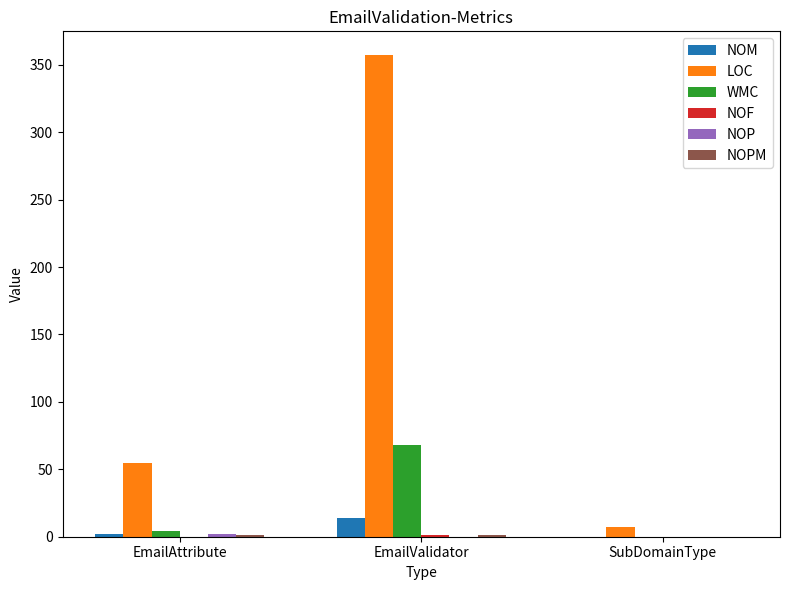

Between EmailAttribute and SubDomainType, which series saw the biggest shift?

LOC